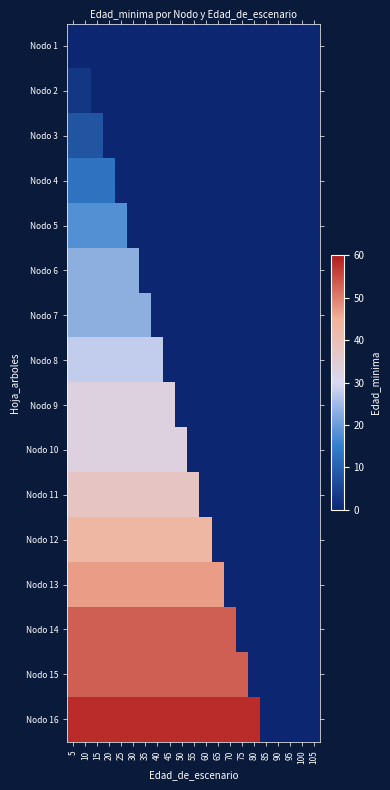

At which category is the sum across all series the highest?

5